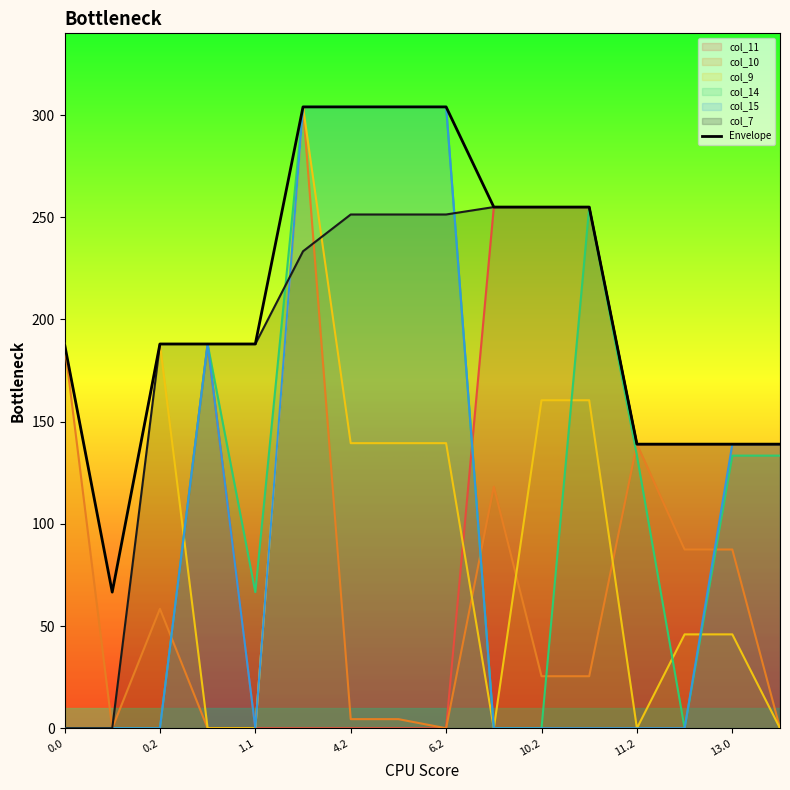

What is the difference between the values at 4.2 and 9?

67.0